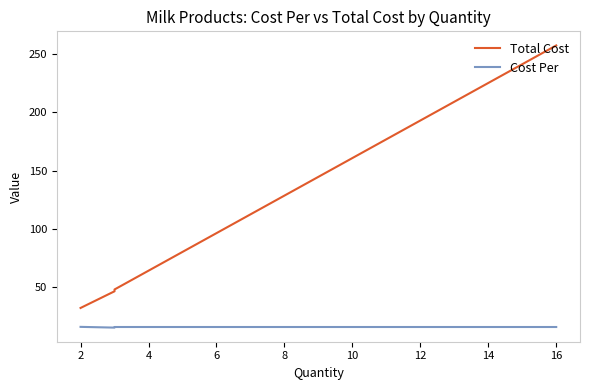

How many data points in Total Cost are less than 48?

2